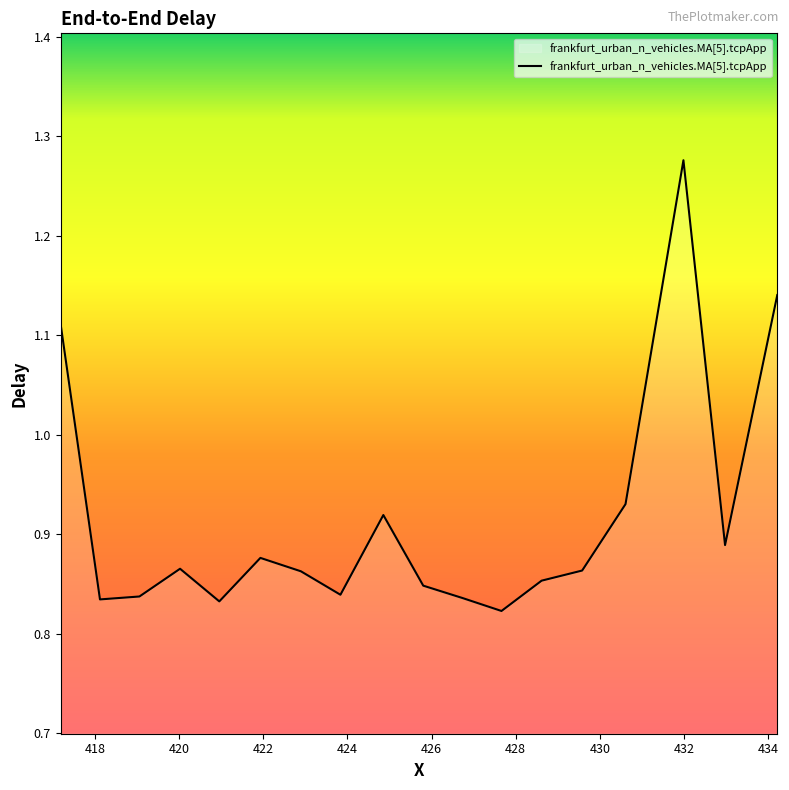

What is the difference between the maximum and minimum values?

0.5